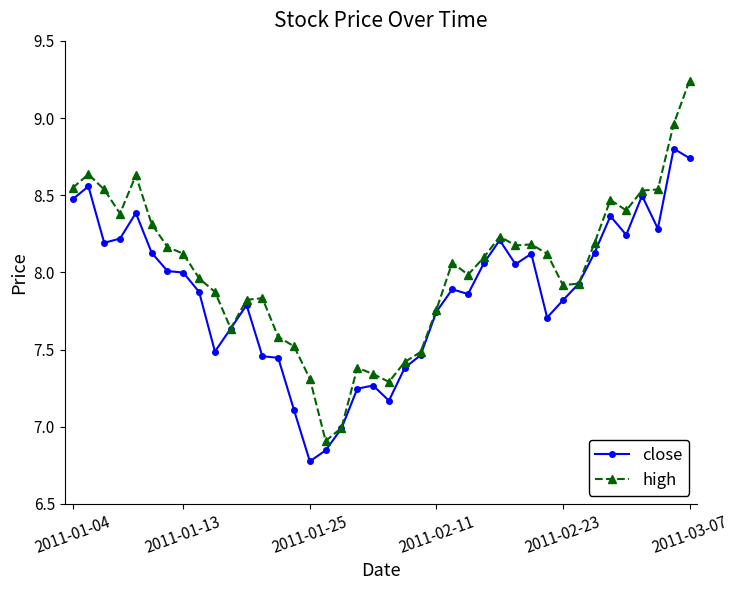

Which series has the widest spread of values?

high